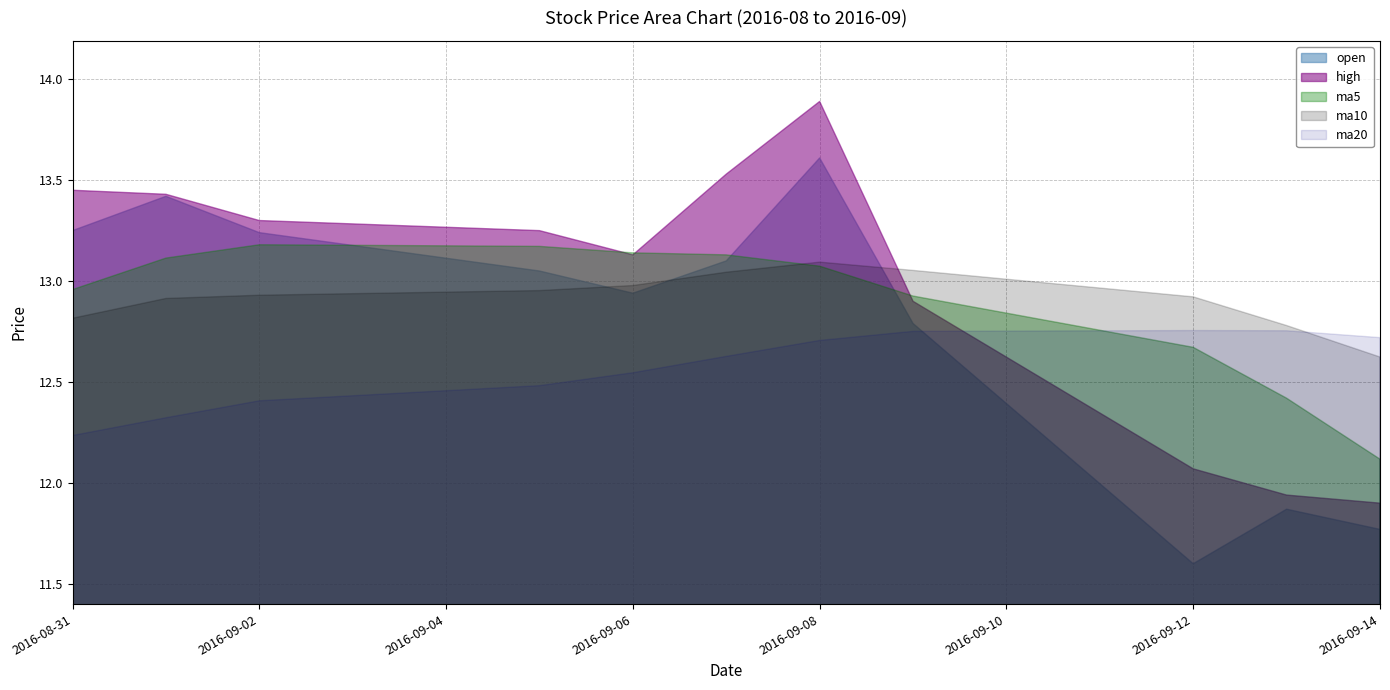

Between 2016-09-01 and 2016-09-06, which series saw the biggest shift?

open